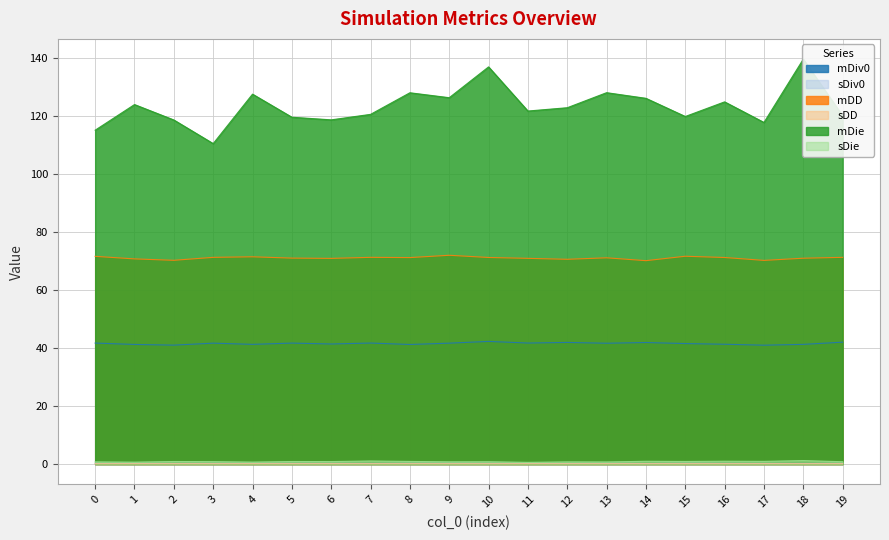

Reading left to right, list all the values displayed in this chart.

mDiv0: 41.7	41.2	41.0	41.7	41.3	41.7	41.4	41.7	41.2	41.7	42.3	41.7	41.9	41.7	41.9	41.5	41.3	41.0	41.3	42.0
sDiv0: 0.2	0.2	0.2	0.2	0.3	0.2	0.2	0.2	0.2	0.3	0.2	0.2	0.2	0.3	0.2	0.3	0.2	0.2	0.2	0.2
mDD: 71.6	70.7	70.2	71.3	71.5	71.0	70.9	71.3	71.2	72.0	71.2	70.9	70.6	71.1	70.1	71.6	71.2	70.2	71.0	71.3
sDD: 0.1	0.1	0.1	0.1	0.1	0.1	0.1	0.1	0.1	0.1	0.1	0.1	0.1	0.1	0.1	0.1	0.1	0.1	0.1	0.1
mDie: 115.1	123.9	118.6	110.5	127.5	119.6	118.7	120.6	128.0	126.3	136.9	121.7	122.8	128.0	126.1	119.8	124.9	117.8	139.6	120.1
sDie: 0.8	0.7	0.9	0.8	0.7	0.9	0.9	1.1	0.9	0.8	0.8	0.6	0.8	0.7	1.0	0.9	1.0	0.9	1.2	0.8